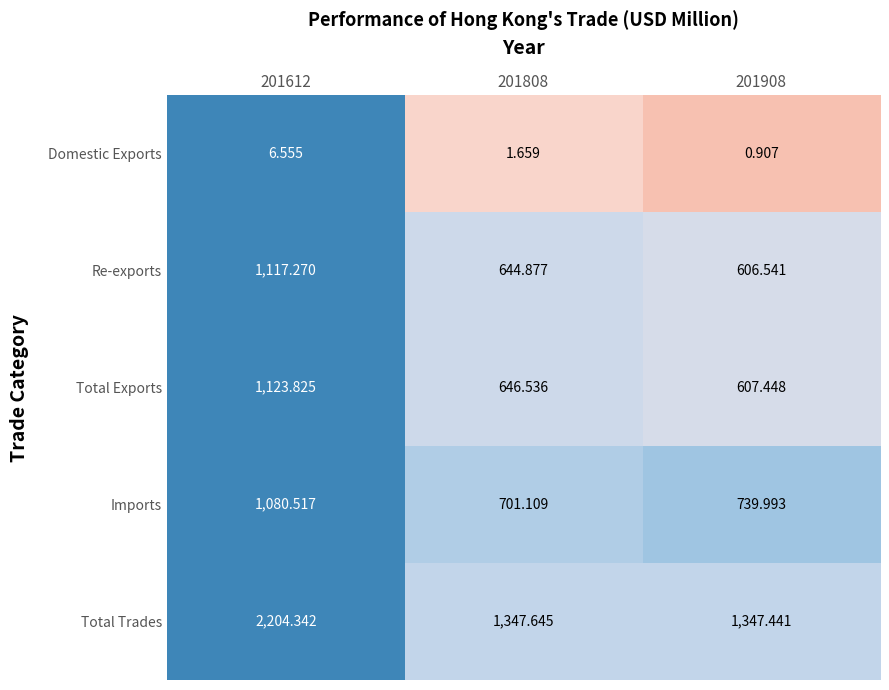

How many distinct data groups are displayed?

5